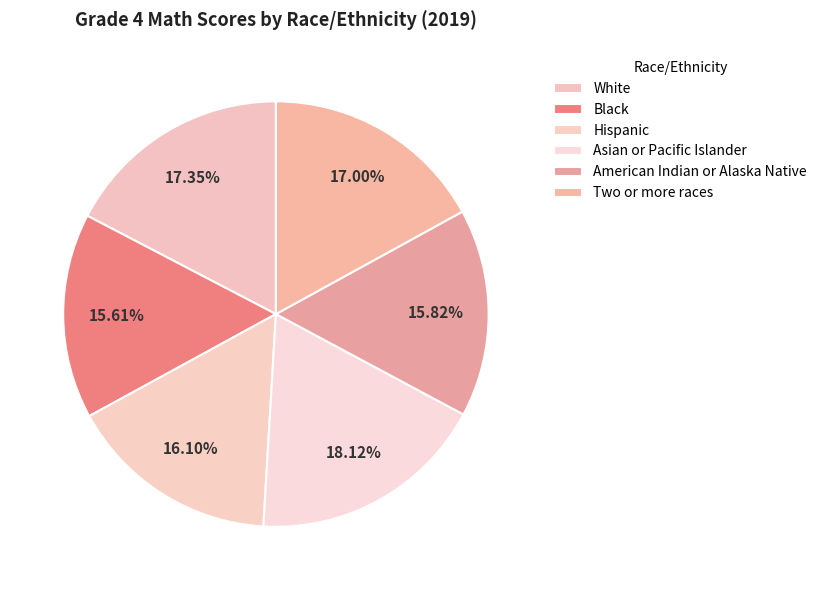

What is the ratio of the value at White to the value at Black?

1.1